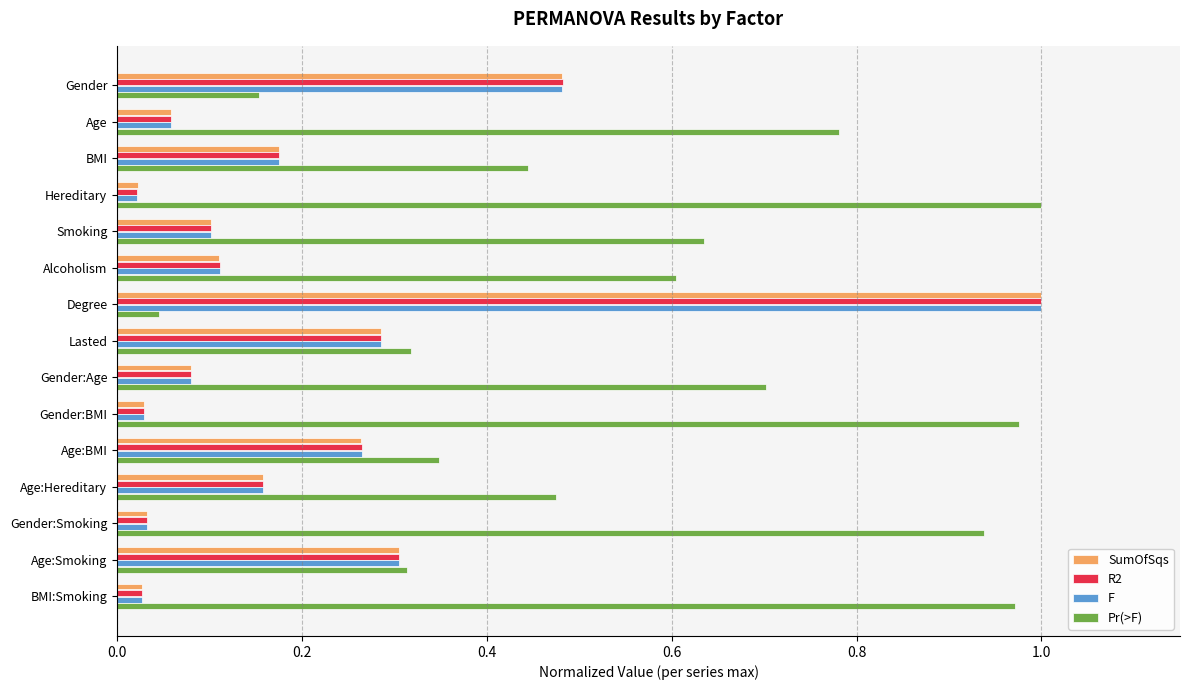

Which series has the largest total across all categories?

Pr(>F)